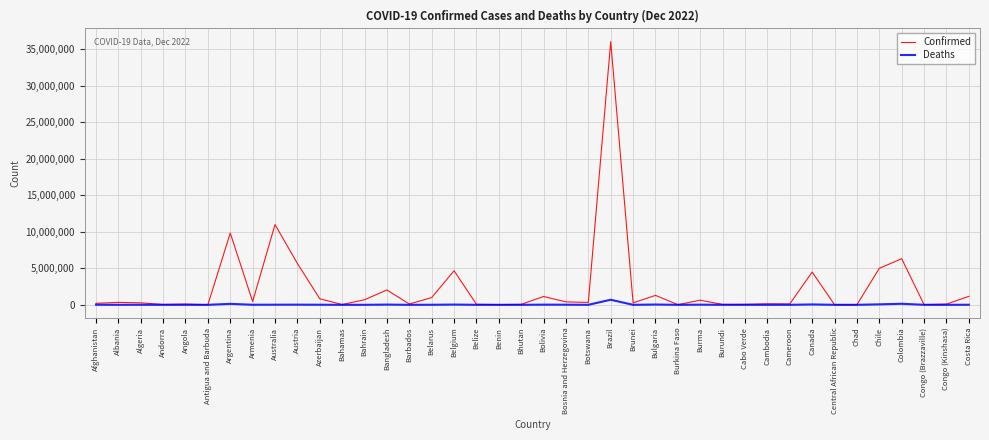

What is the average value of the Confirmed series?

2375513